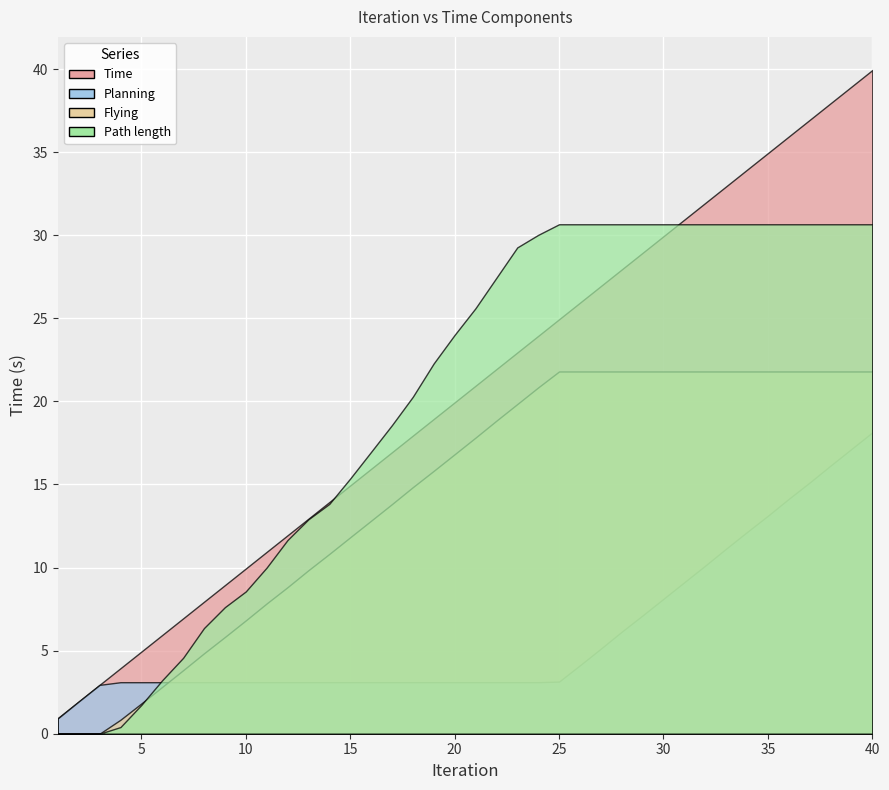

What is the highest value of the Flying series?

21.8